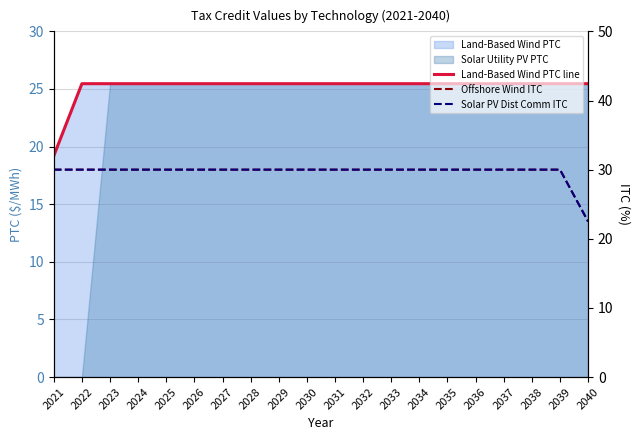

True or false: Offshore Wind ITC and Solar PV Dist Comm ITC intersect in this chart.

False